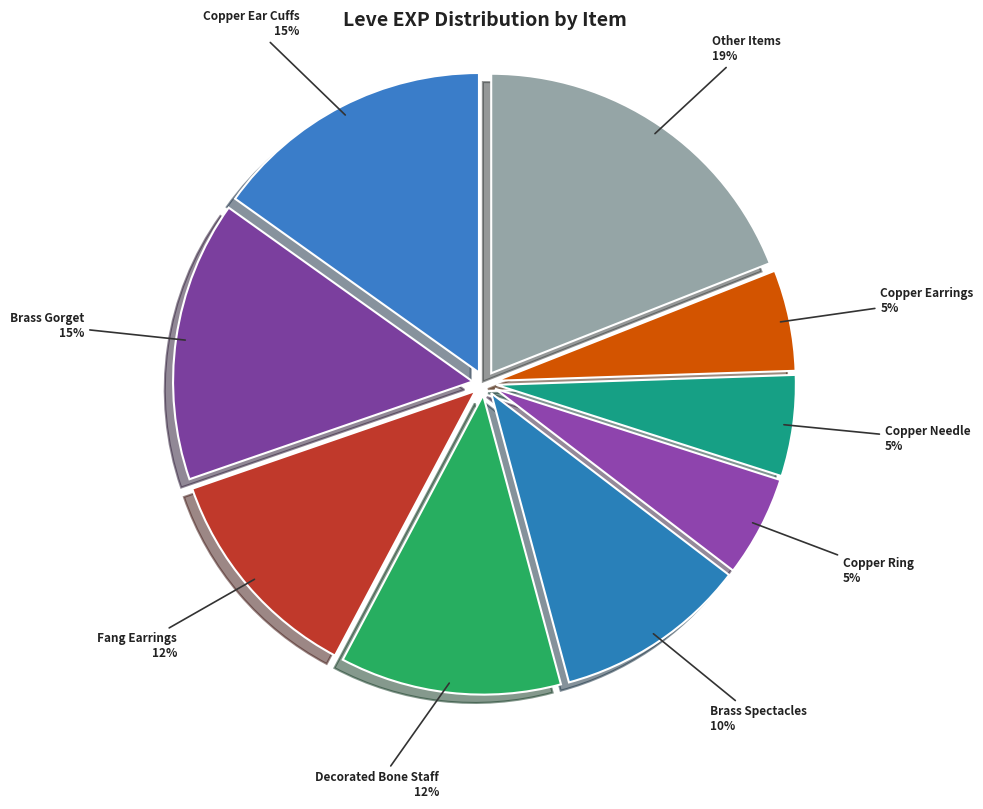

To the nearest percent, what portion does Copper Ear Cuffs represent?

15%